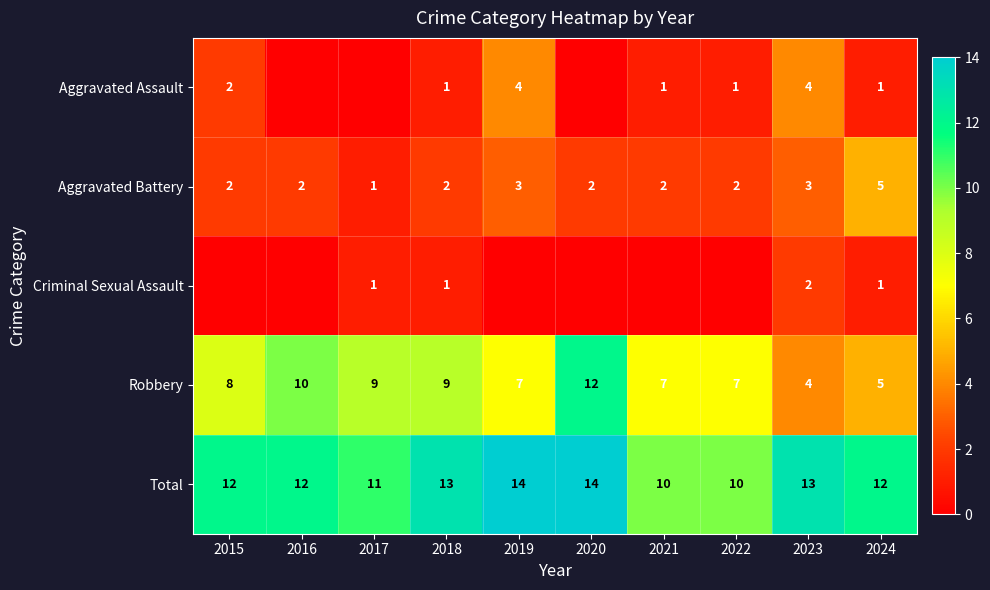

Which category has the highest value in the Aggravated Battery series?

2024